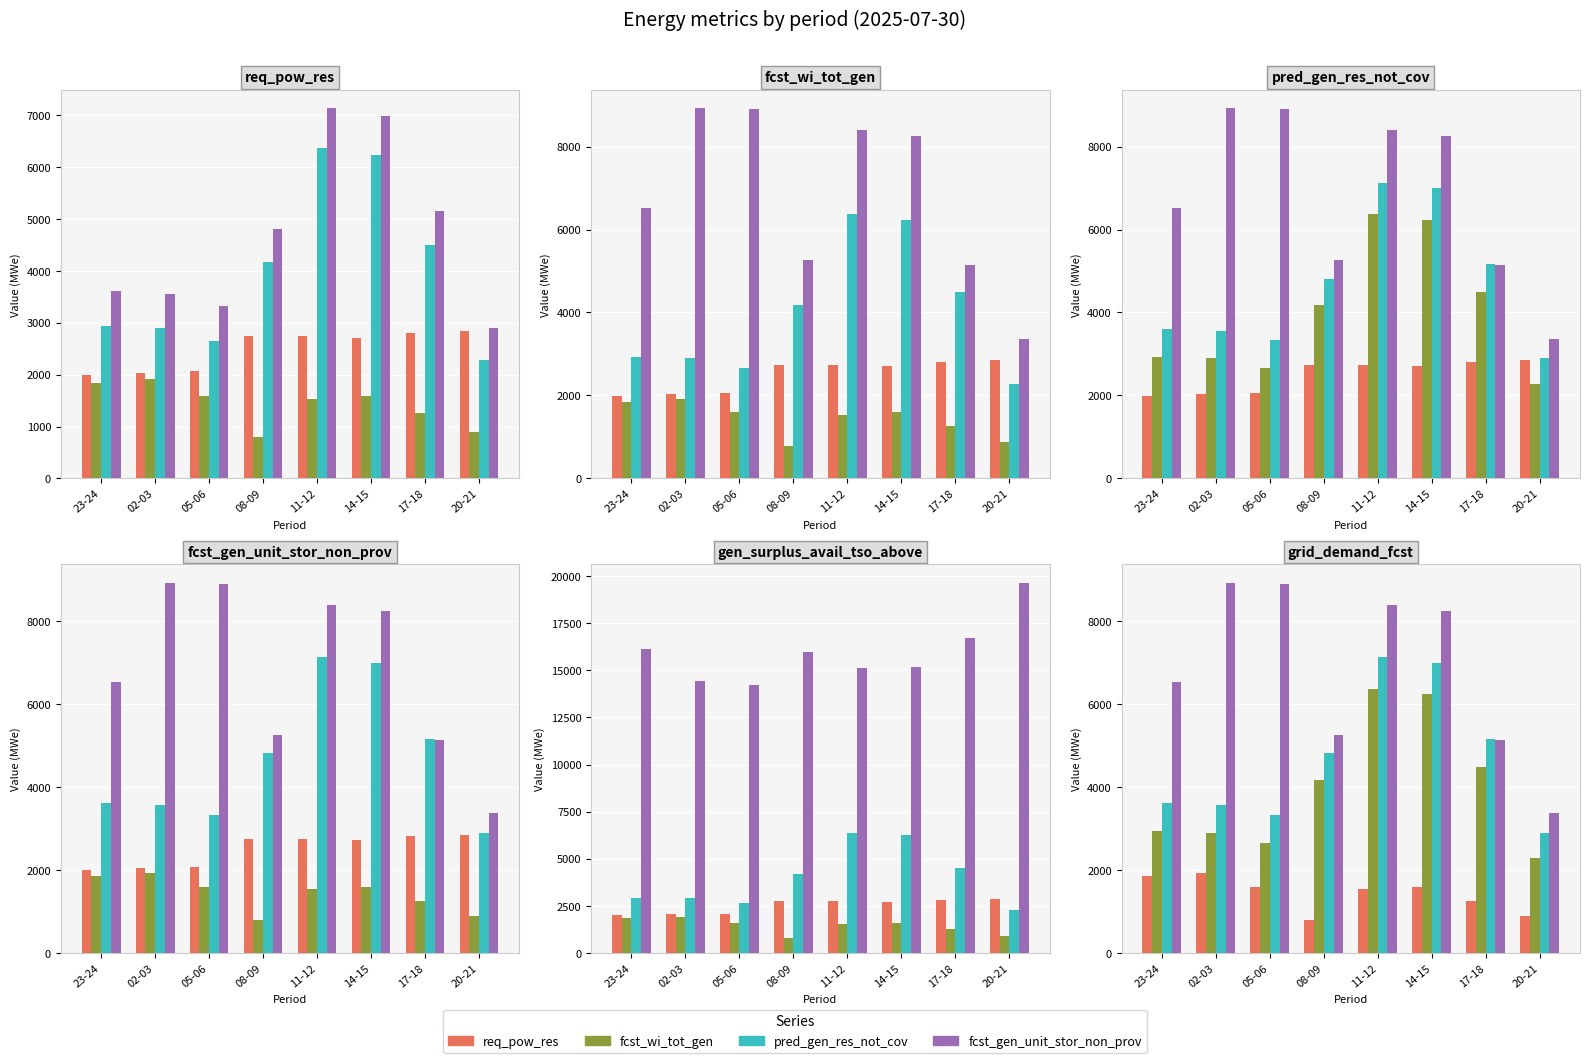

Does the chart contain stacked bars?

No